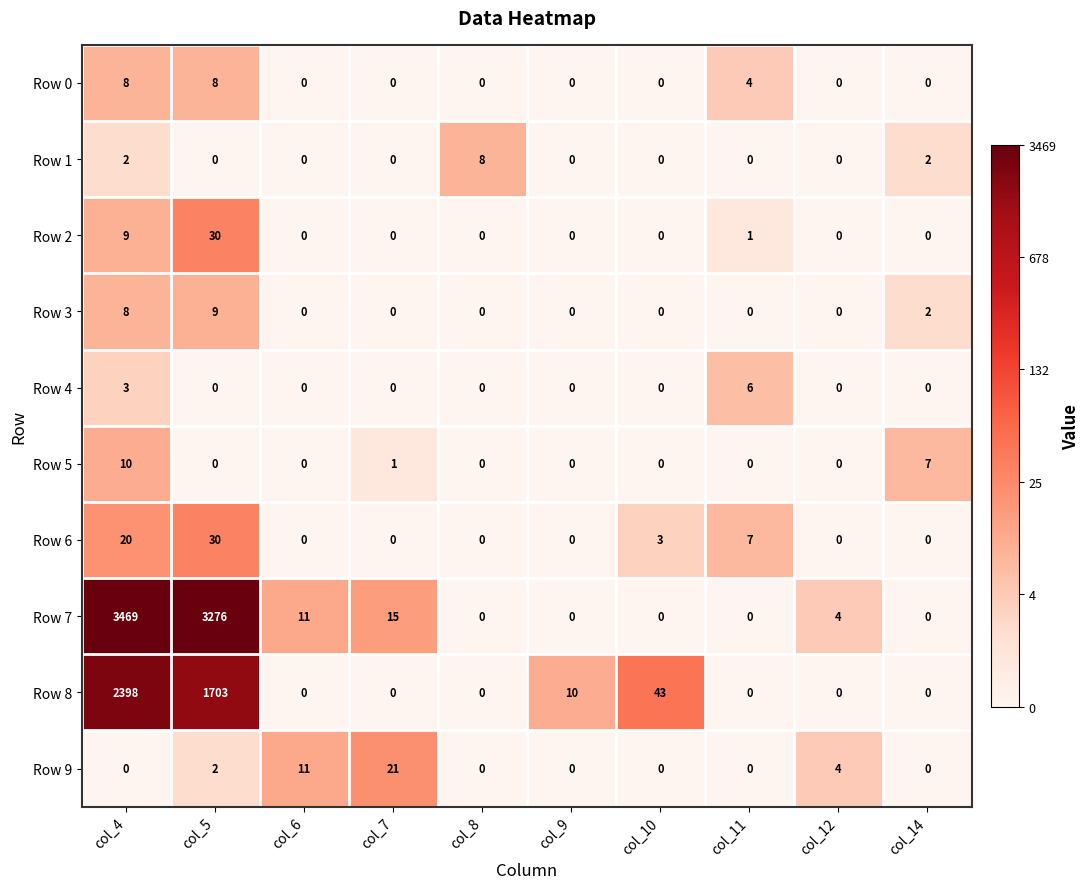

The Row 8 series shows 1563 at col_8. True or false?

False